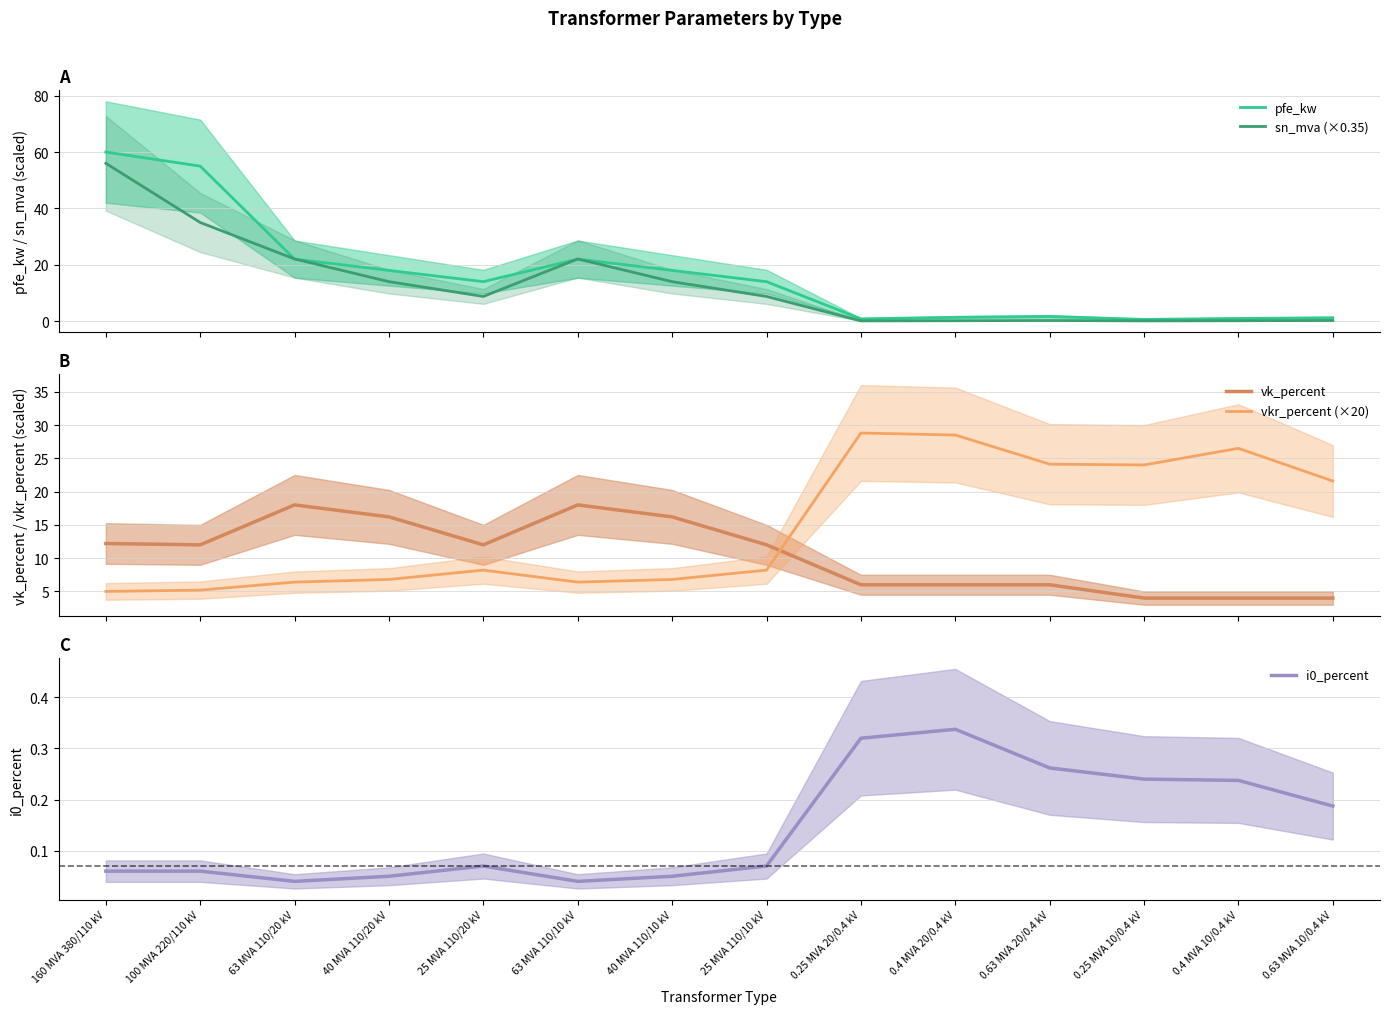

List the series in order of their peak value, highest first.

pfe_kw, sn_mva (×0.35), vkr_percent (×20), vk_percent, i0_percent